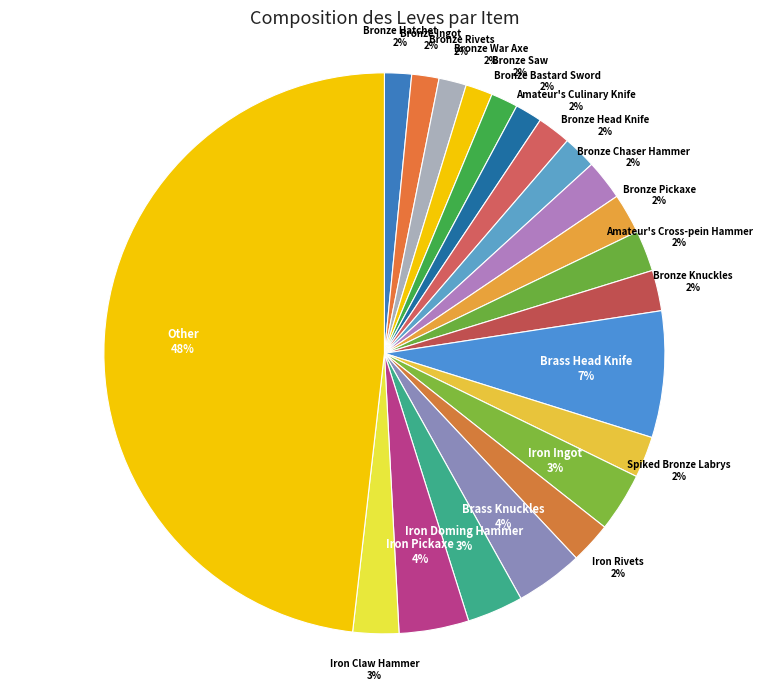

True or false: Bronze Pickaxe accounts for 2% of the total.

True